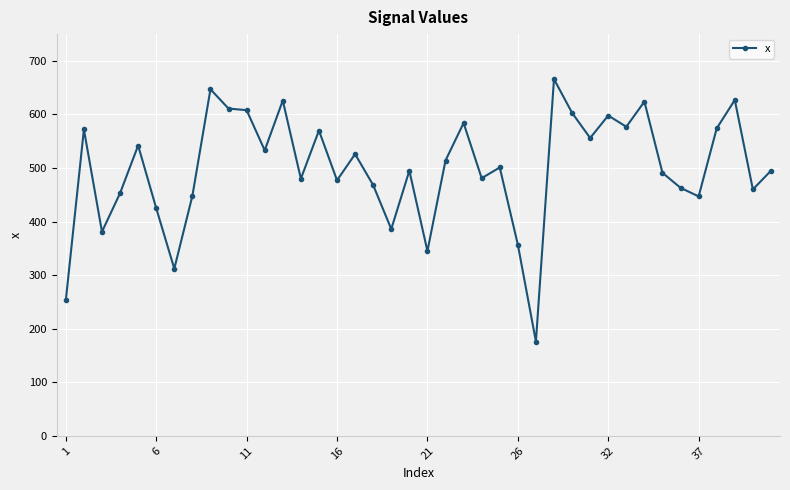

What is the average value?

499